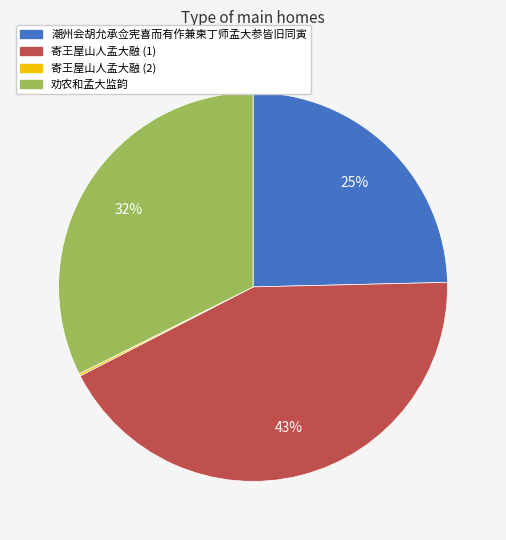

To the nearest percent, what is the average slice percentage?

25%